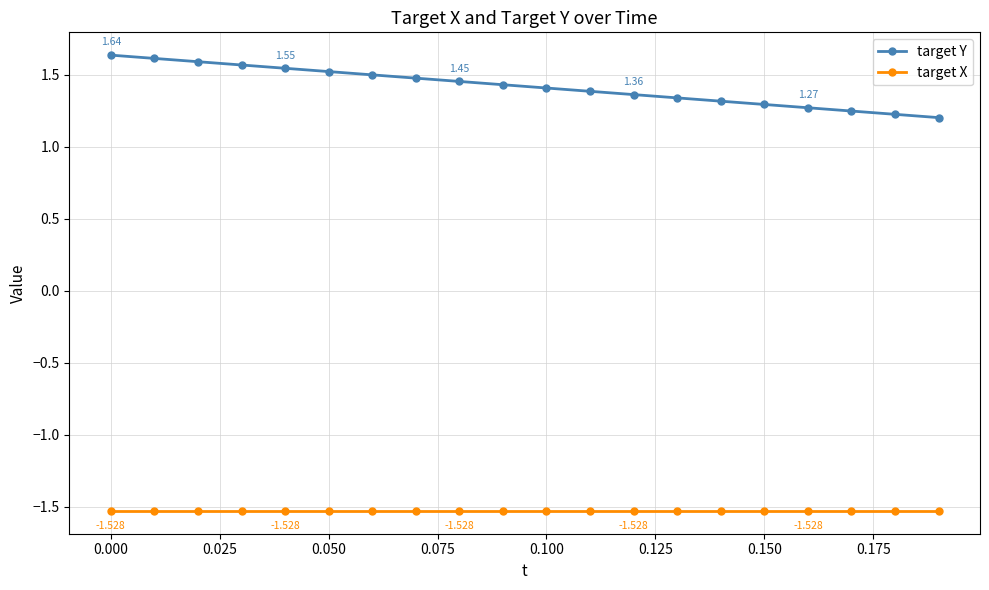

Which series has the largest range (max minus min)?

target Y